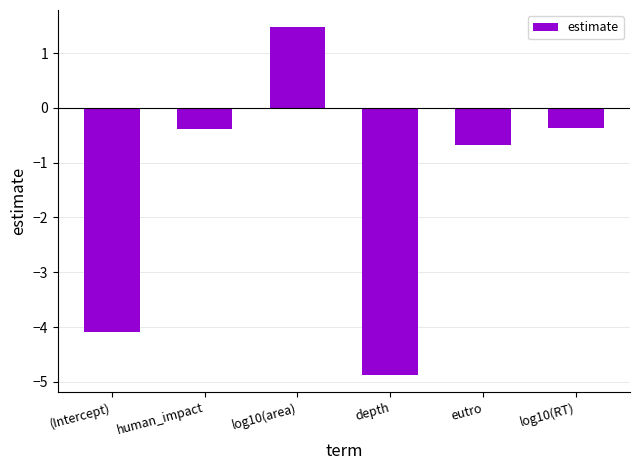

Where does the data first go above 0?

log10(area)